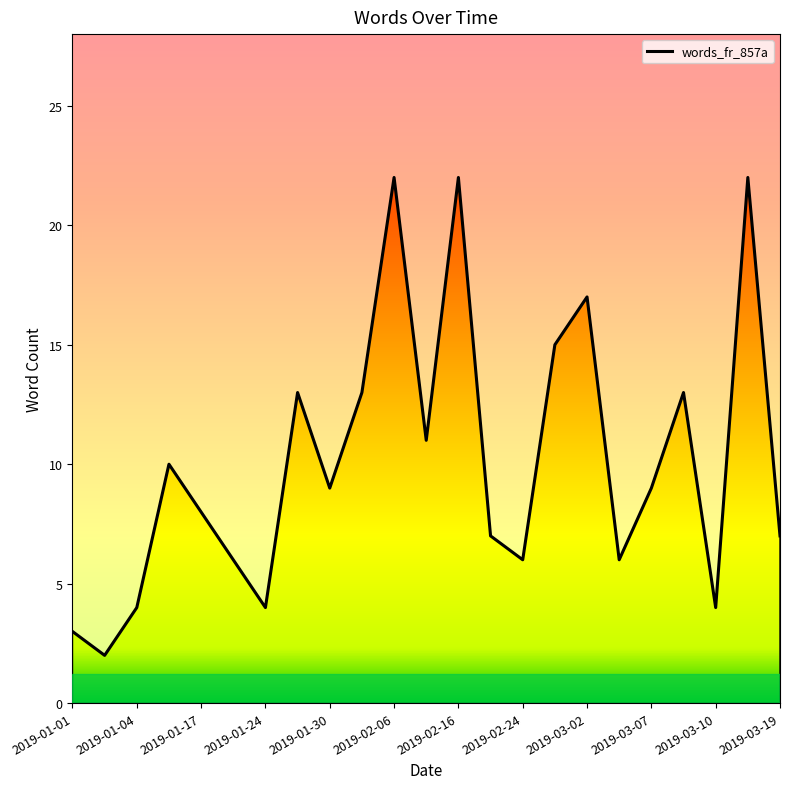

How many points are higher than both their immediate neighbors (excluding endpoints)?

7